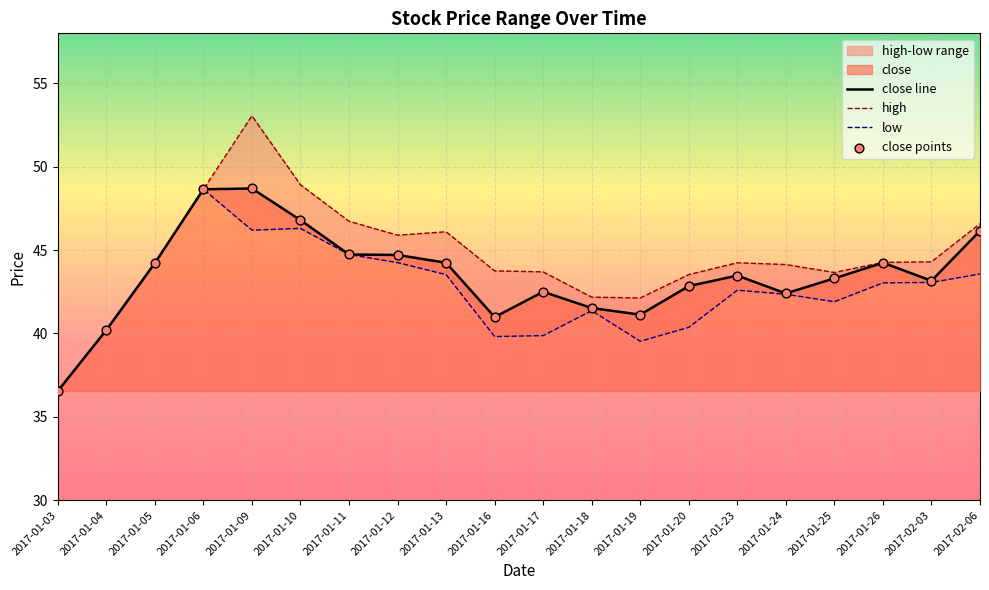

Which series has the widest spread of Y values?

high